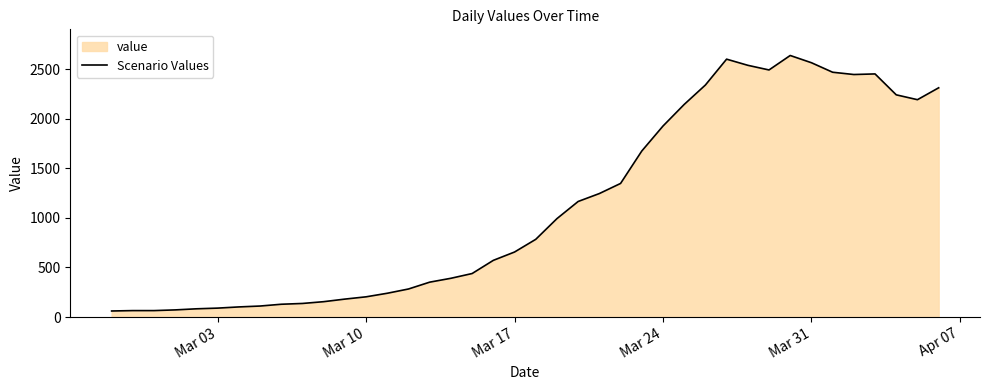

Is it true that the value at Mar 10 is 27?

False